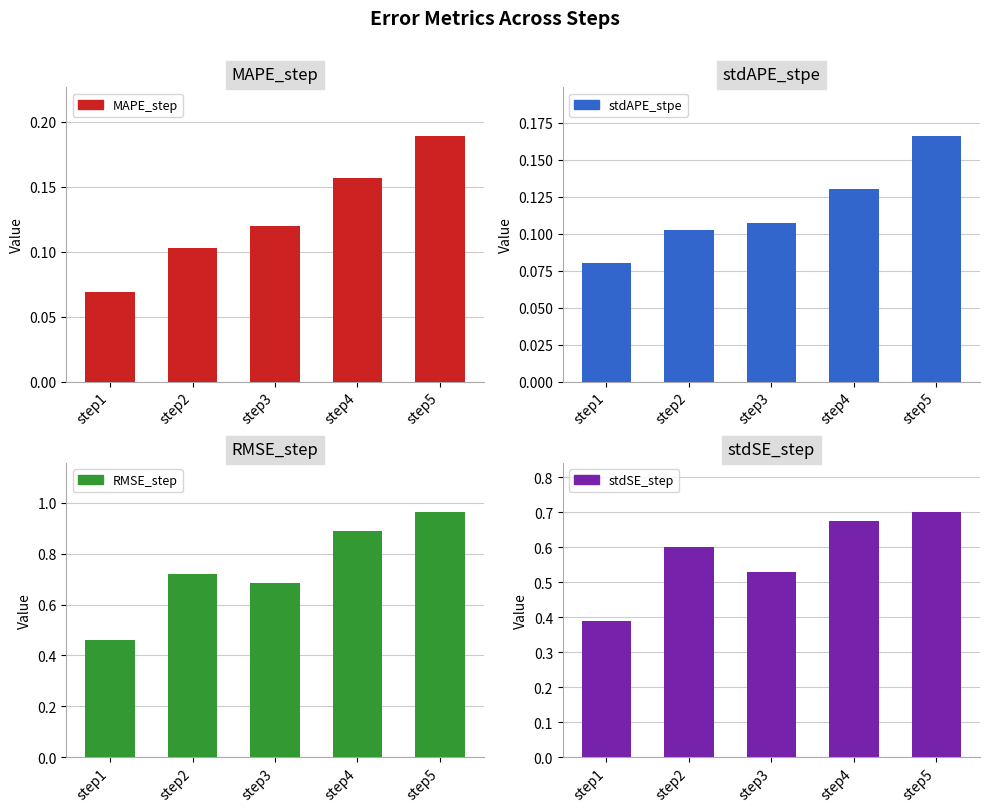

What is the value of the stdSE_step bar at the 1st from the left?

0.4